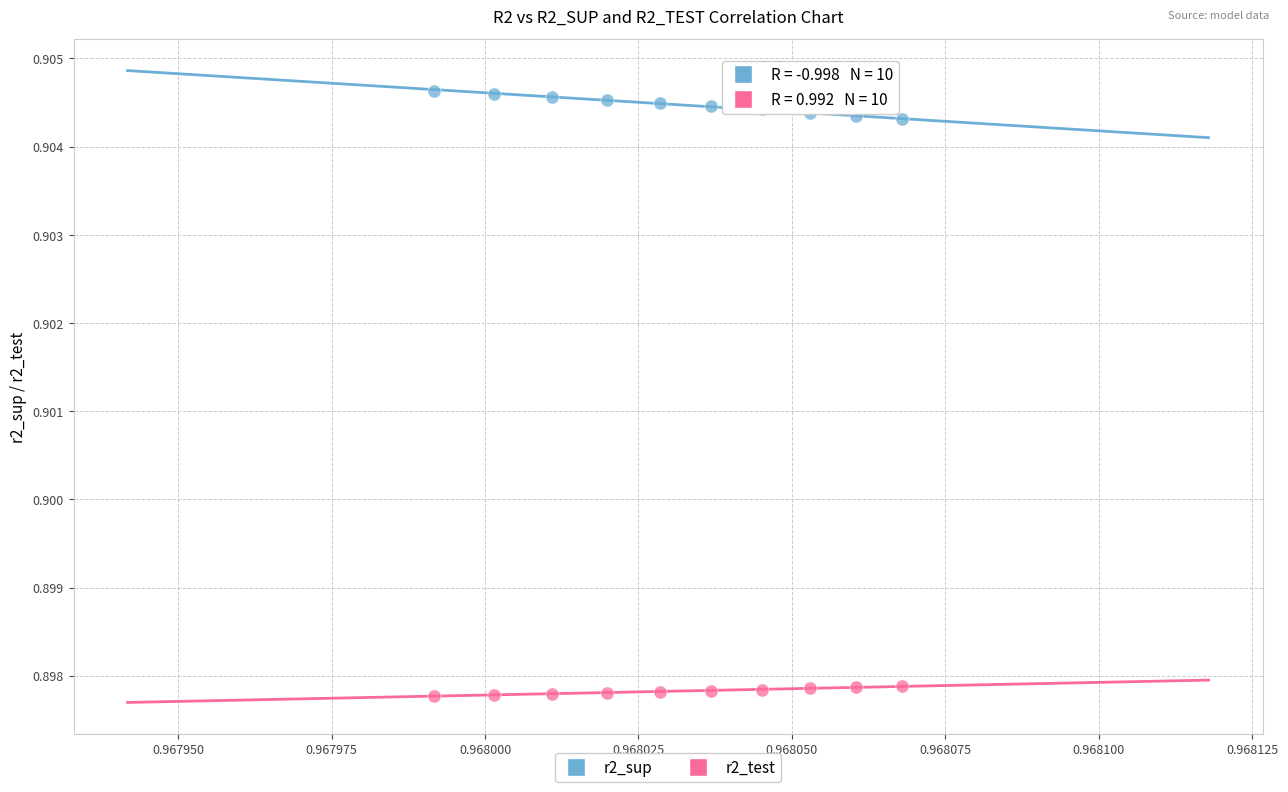

Which series contains the lowest Y value?

r2_test